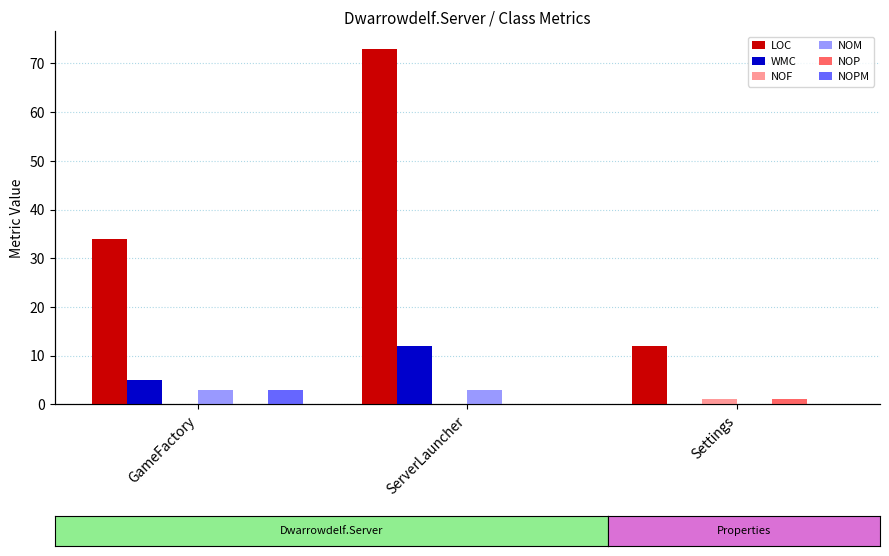

What is the maximum value for NOPM?

3